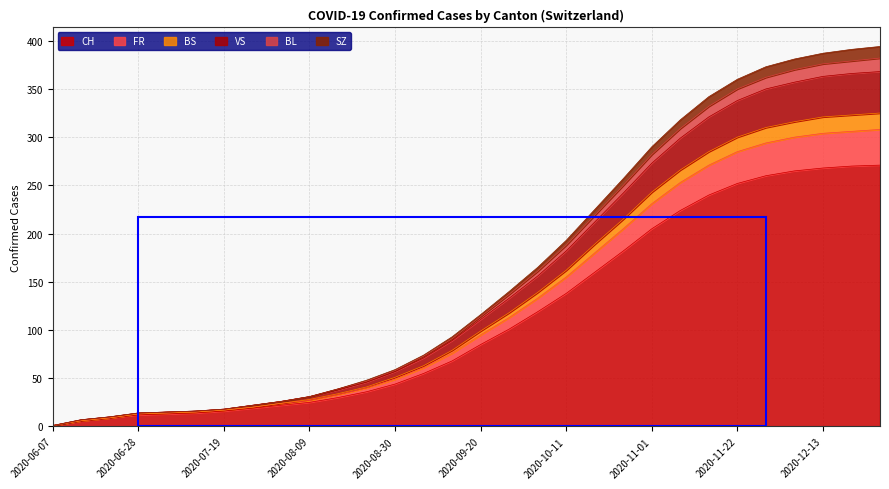

At how many categories does at least one series exceed 64?

17